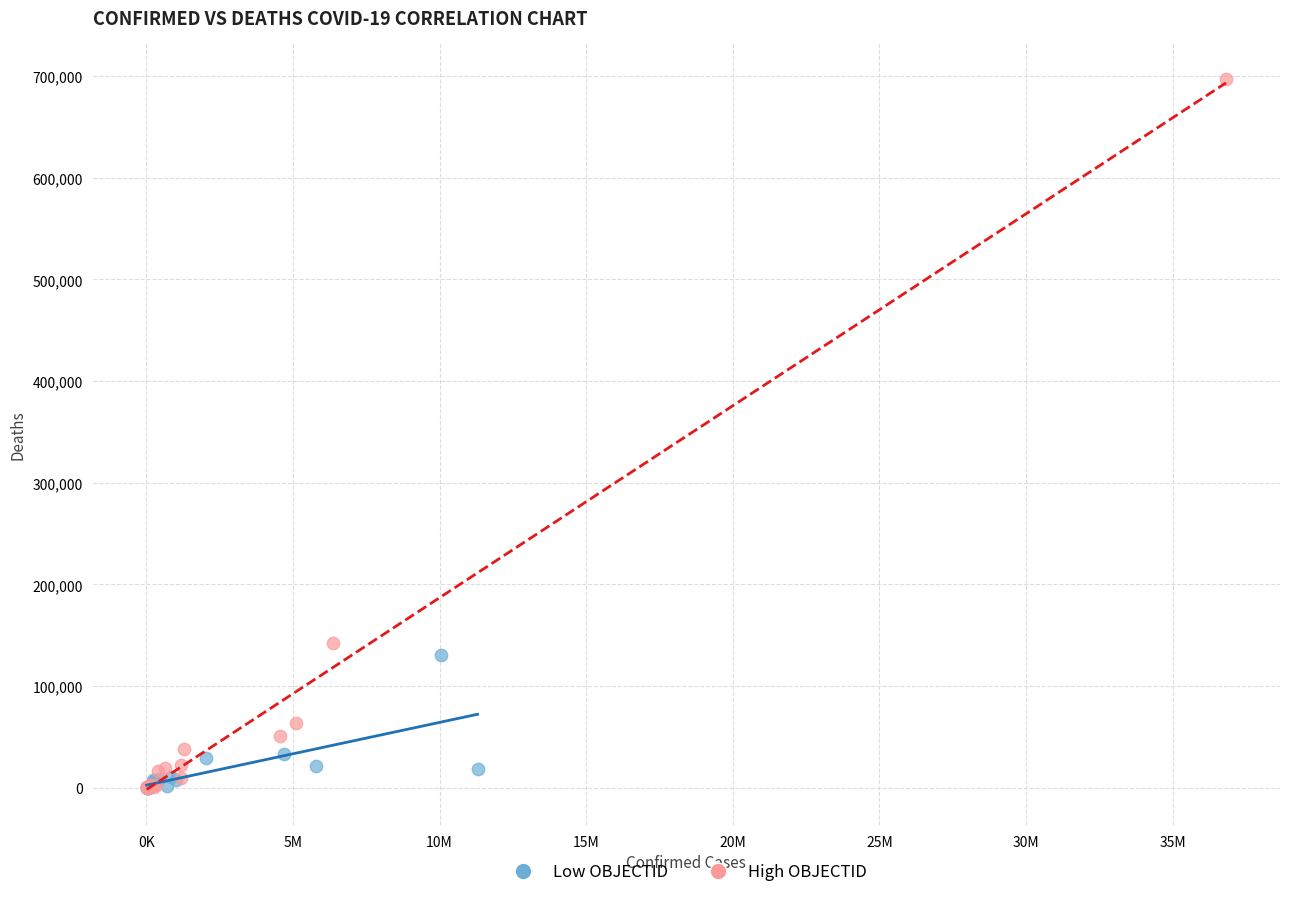

Which series contains the highest Y value?

High OBJECTID